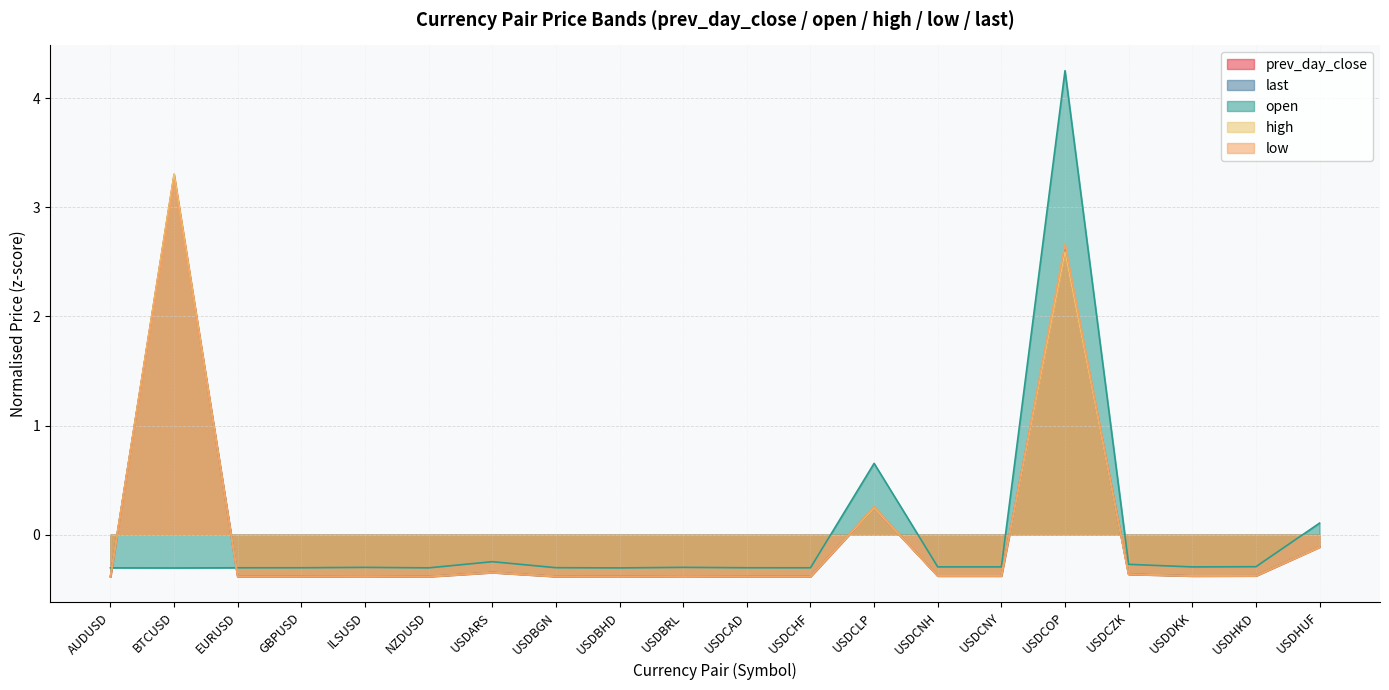

Which category has the lowest value in the last series?

USDBHD